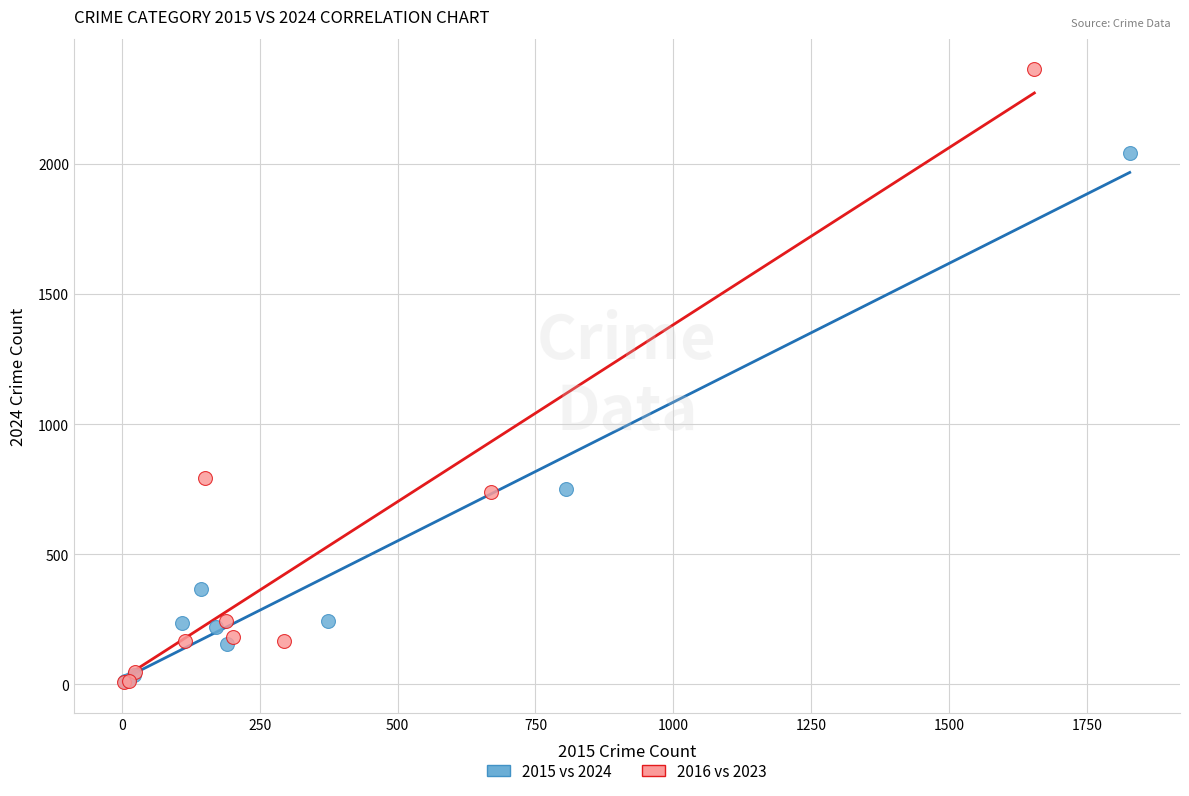

Which series has the widest spread of Y values?

2016 vs 2023